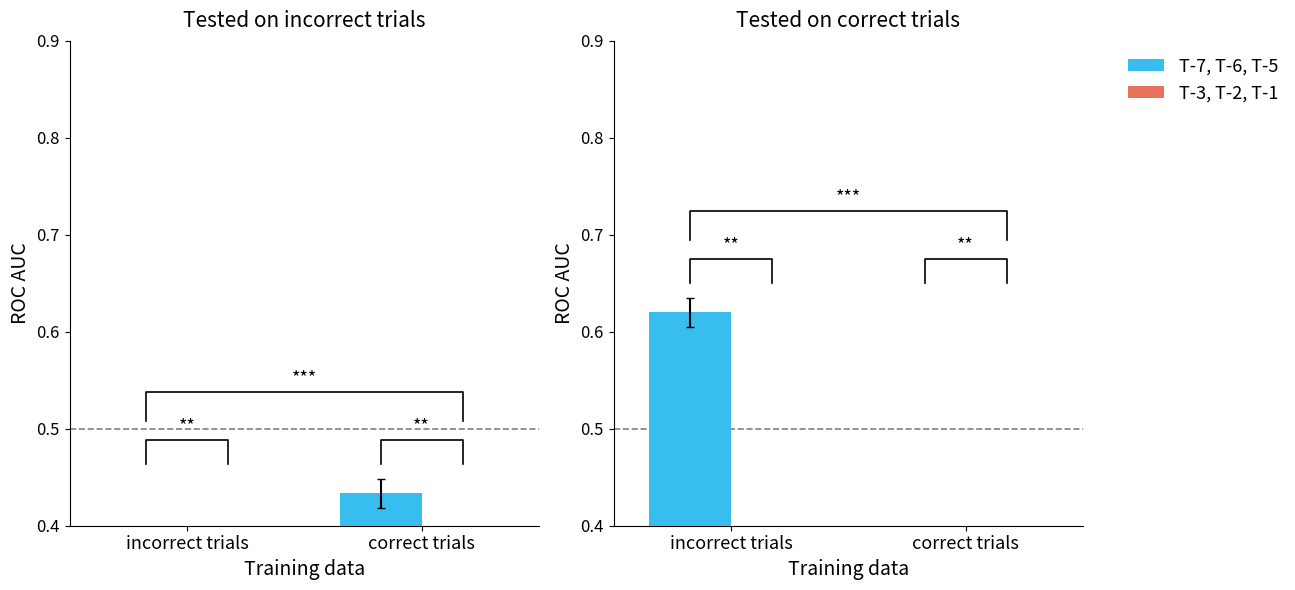

What is the average value of the T-7, T-6, T-5 series?

0.5